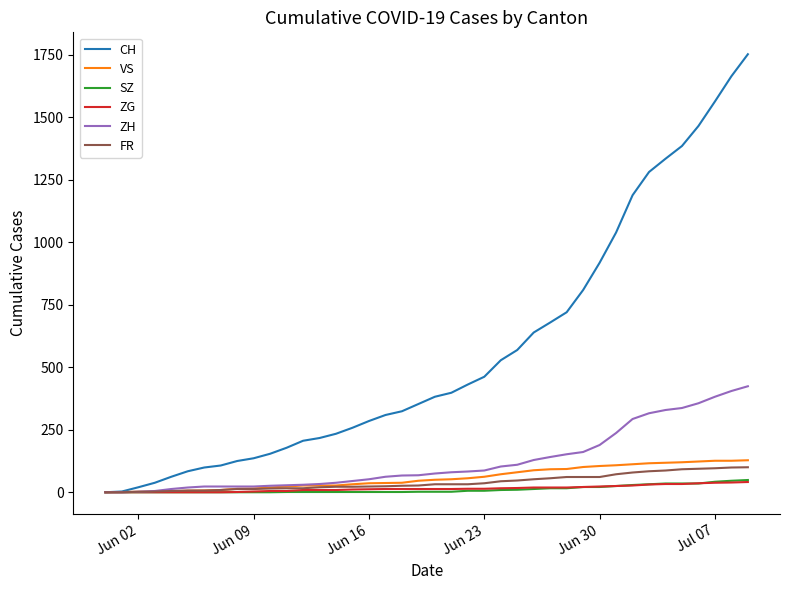

What is the maximum value shown in the chart?

1752